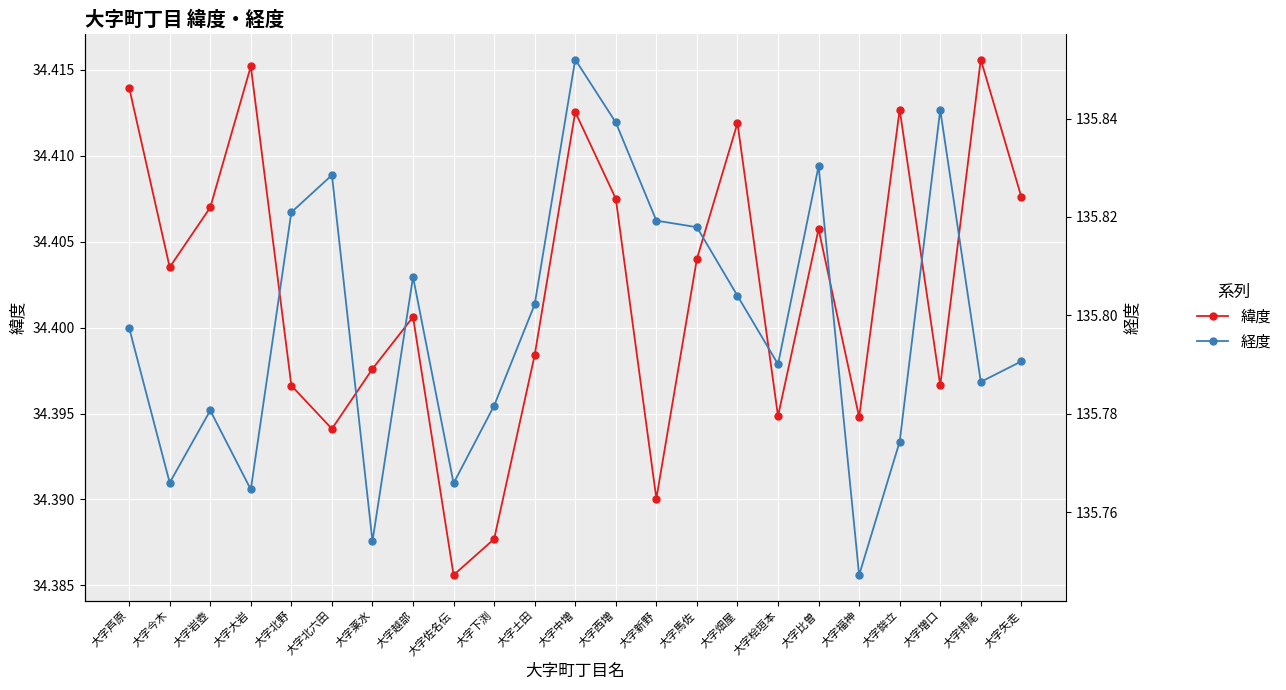

At which label is 経度 closest to 135?

大字福神